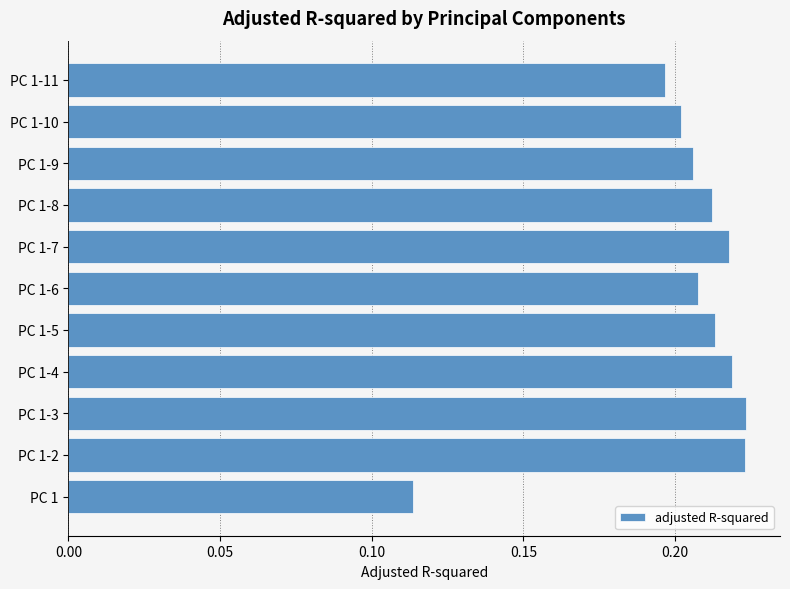

How many categories are shown in the chart?

11